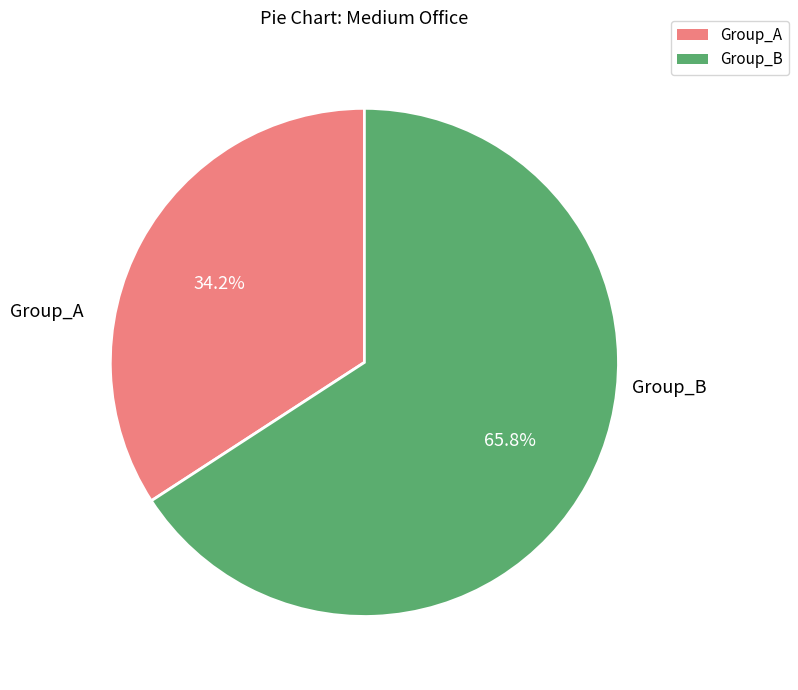

Count the number of slices in the pie.

2